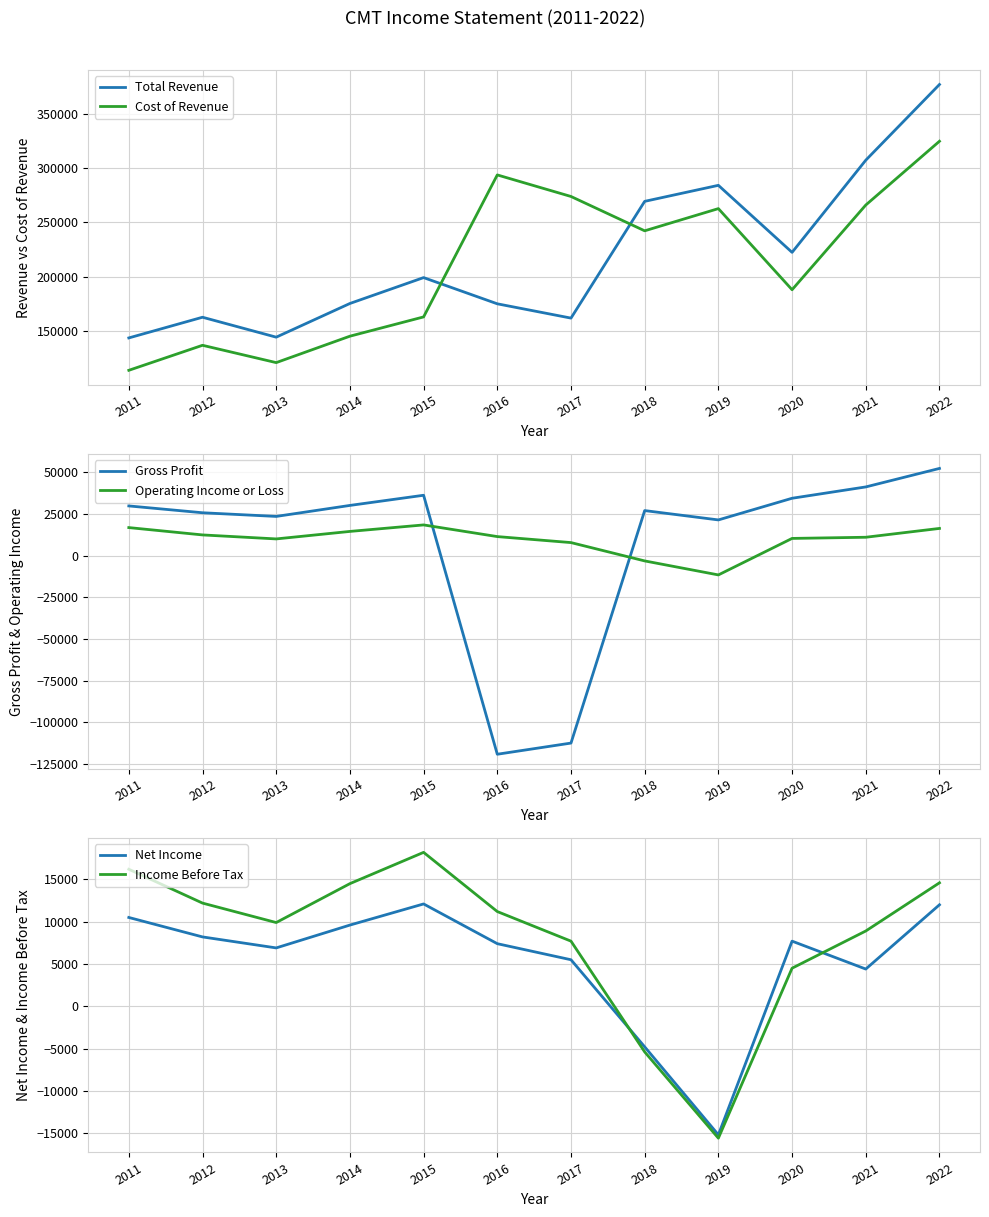

What is the average value of the Operating Income or Loss series?

9608